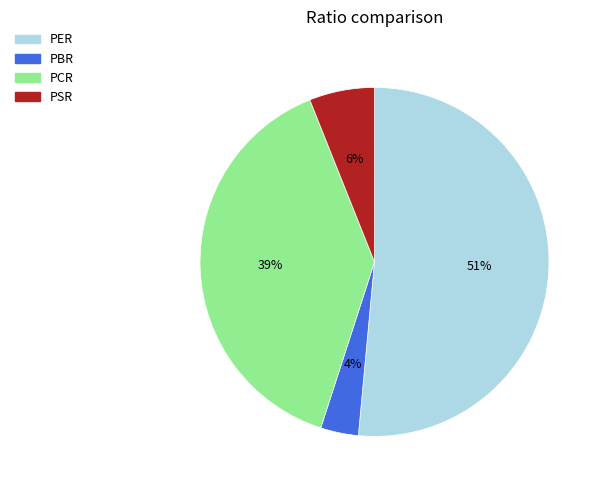

To the nearest percent, what portion does PSR represent?

6%